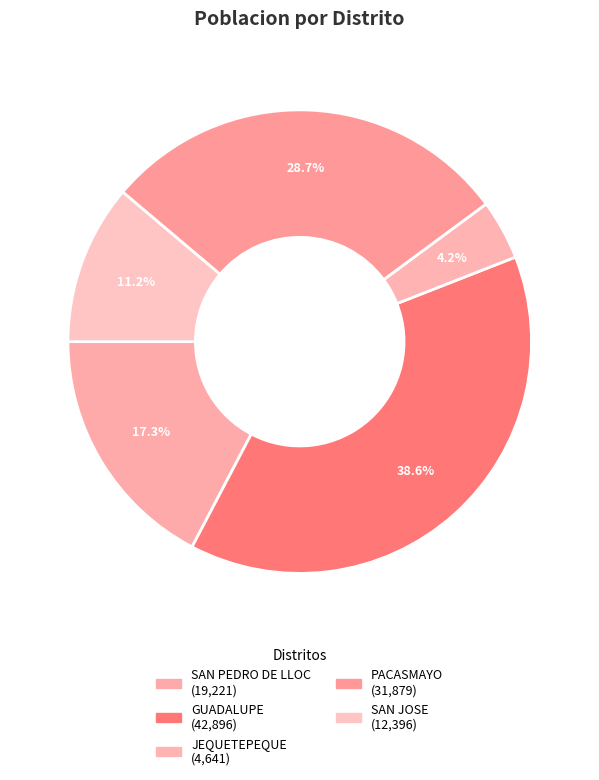

How many slices are in this pie chart?

5